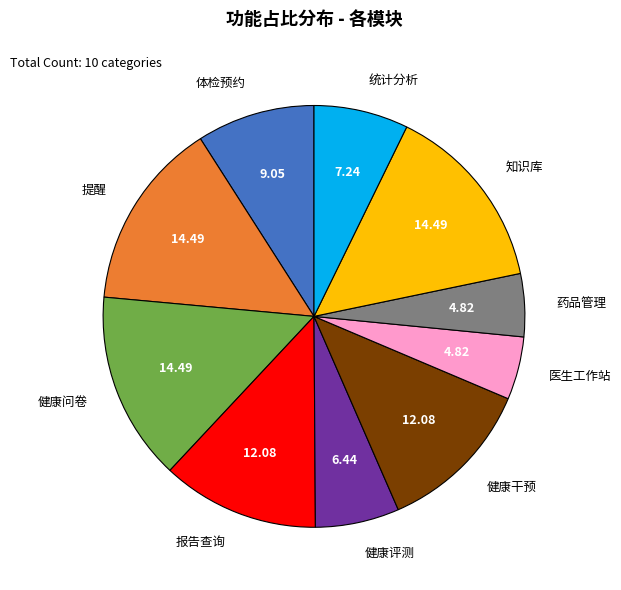

Does any single category account for the majority?

No